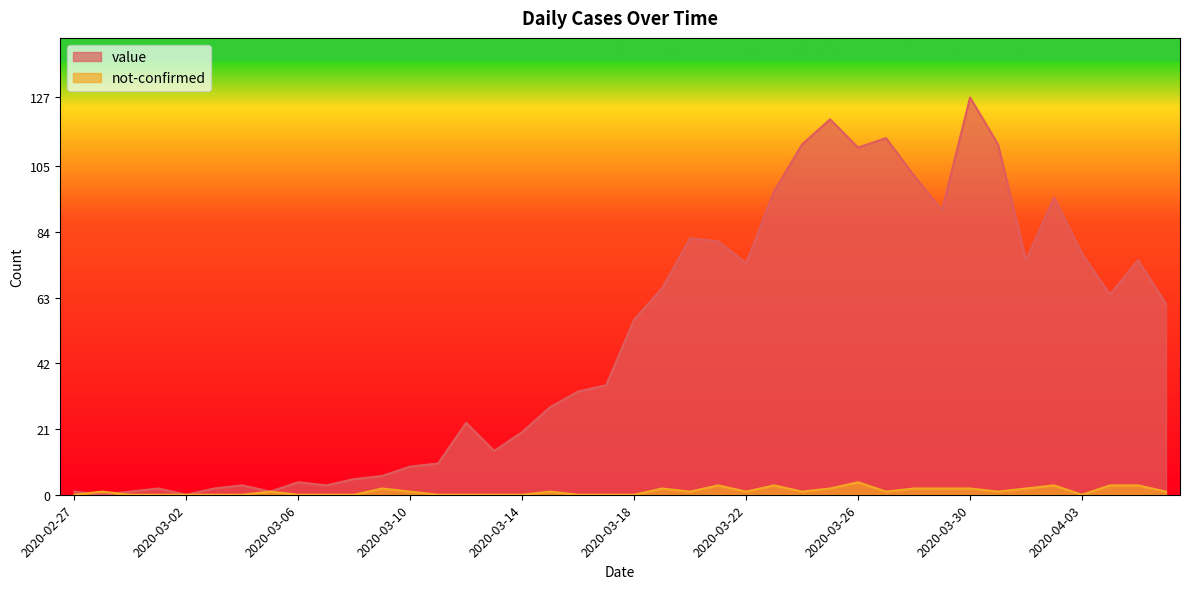

What is the difference between the highest and lowest values at 2020-03-08?

5